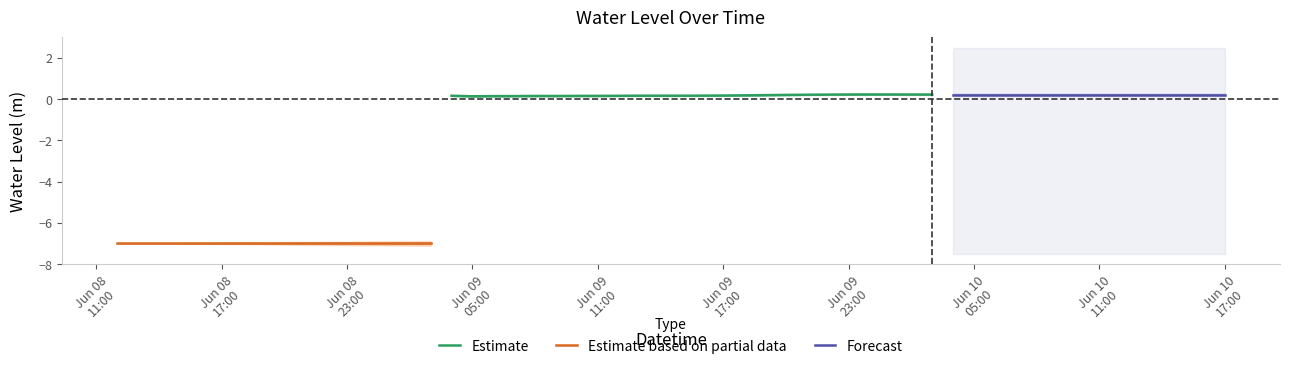

What is the difference between the second highest and second lowest values?

7.2